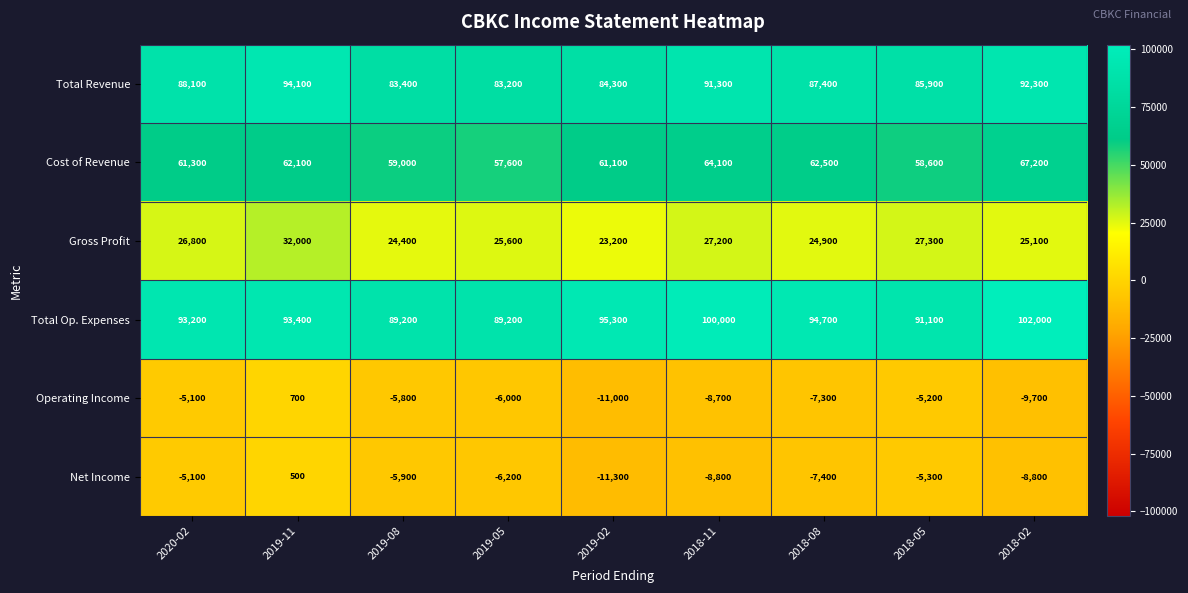

Rank the series by their maximum value, from highest to lowest.

Total Op. Expenses, Total Revenue, Cost of Revenue, Gross Profit, Operating Income, Net Income